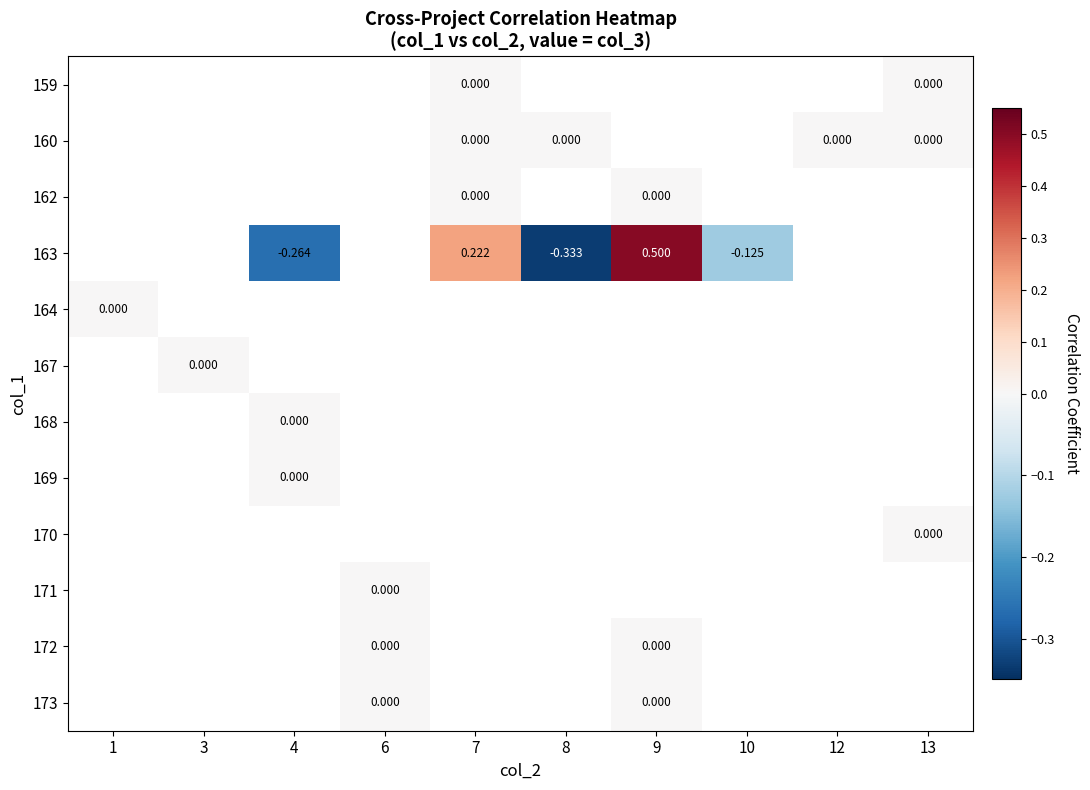

List the series in order of their peak value, lowest first.

159, 160, 162, 163, 164, 167, 168, 169, 170, 171, 172, 173